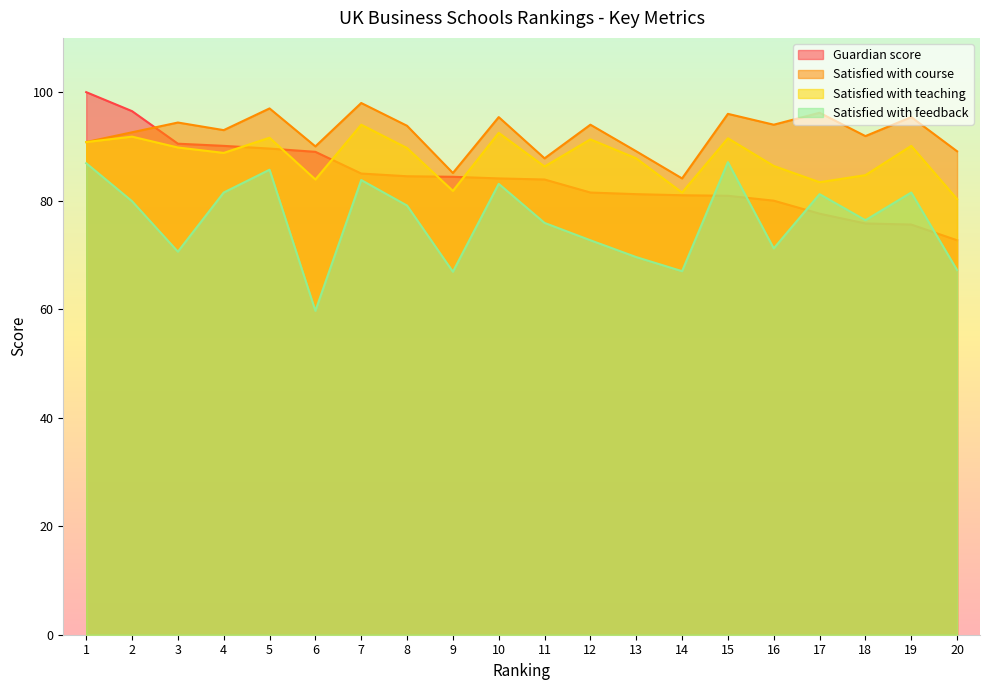

Reading left to right, list all the values displayed in this chart.

Guardian score: 100.0	96.5	90.5	90.1	89.6	89.0	85.0	84.5	84.4	84.1	83.9	81.5	81.2	81.0	80.9	80.0	77.6	75.8	75.6	72.7
Satisfied with course: 90.8	92.6	94.4	93.0	97.0	90.0	98.0	93.8	85.1	95.4	87.8	94.0	89.1	84.1	96.0	94.0	96.2	91.9	95.4	89.1
Satisfied with teaching: 90.8	91.8	89.8	88.8	91.6	83.9	94.0	89.7	81.8	92.5	86.3	91.3	87.8	81.5	91.5	86.4	83.4	84.7	90.1	80.3
Satisfied with feedback: 86.9	79.9	70.6	81.5	85.7	59.7	83.8	79.1	66.9	83.1	75.9	72.7	69.6	67.0	87.1	71.2	81.2	76.4	81.5	67.2